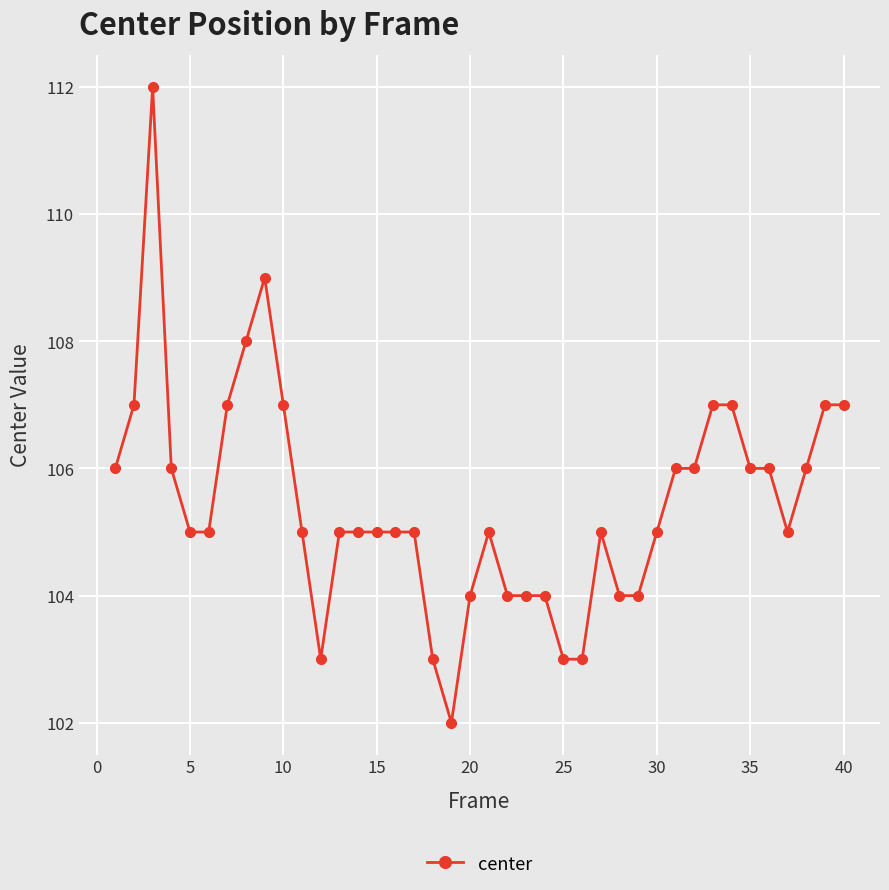

What is the smallest value displayed?

102